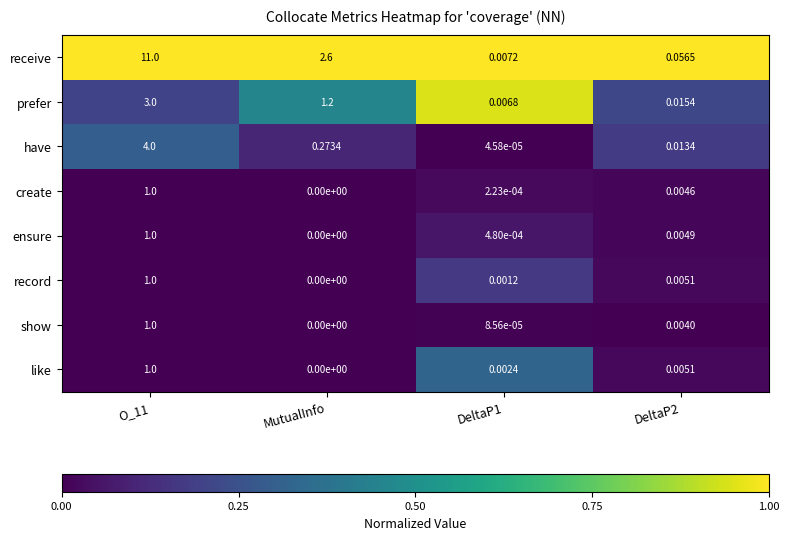

At which category does the chart reach its minimum across all series?

MutualInfo